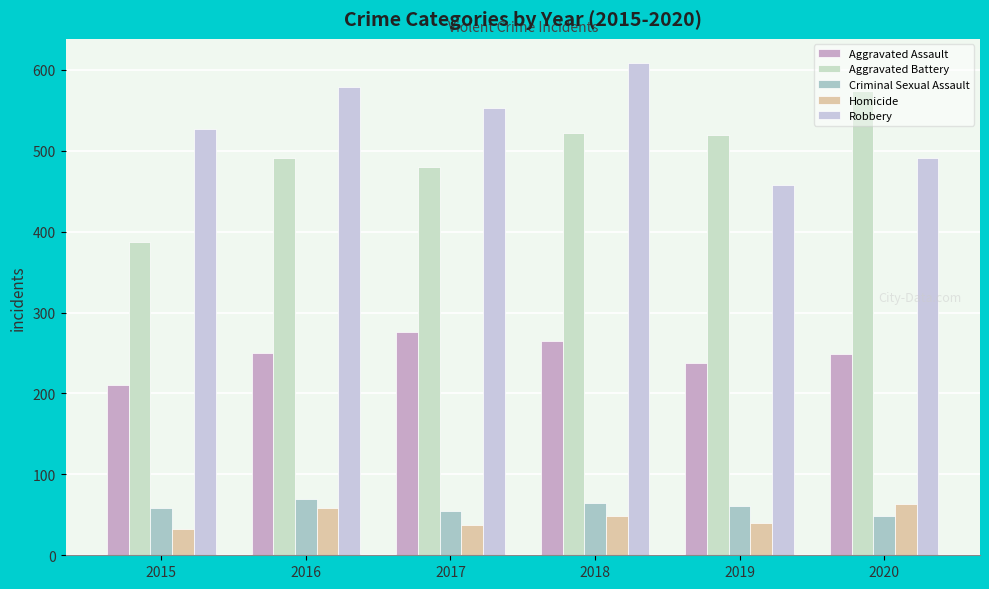

Which series changed the most between 2016 and 2020?

Robbery